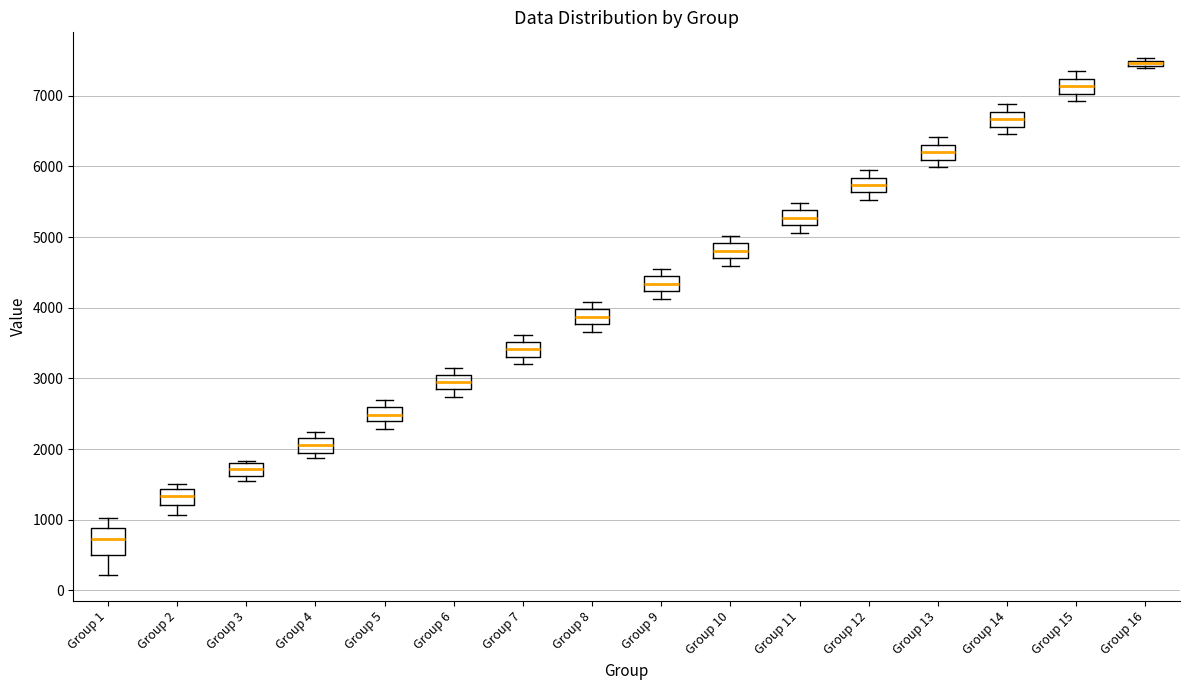

Where does the median line of the box for Group 3 sit on the y-axis? The values are not printed on the chart, so give them approximately, as read against the axis.

1700